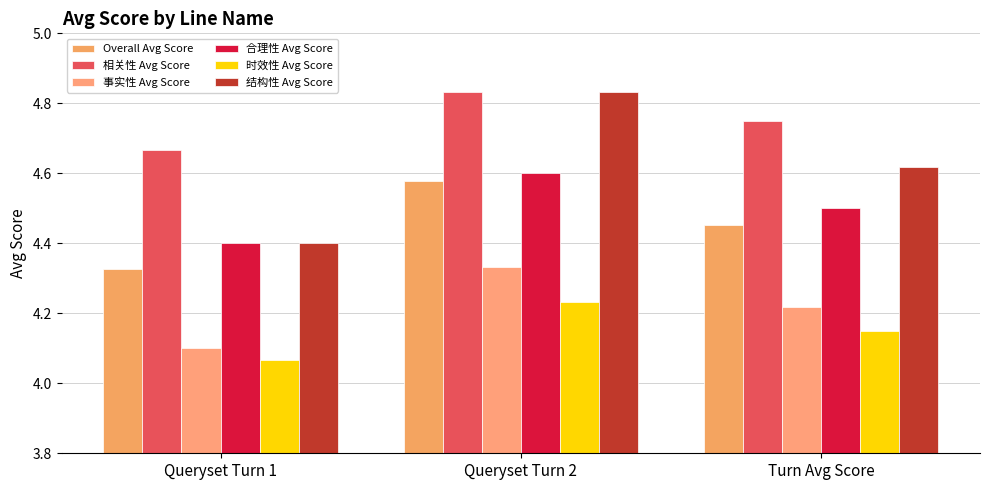

Are the bars grouped side by side (vs. stacked)?

Yes